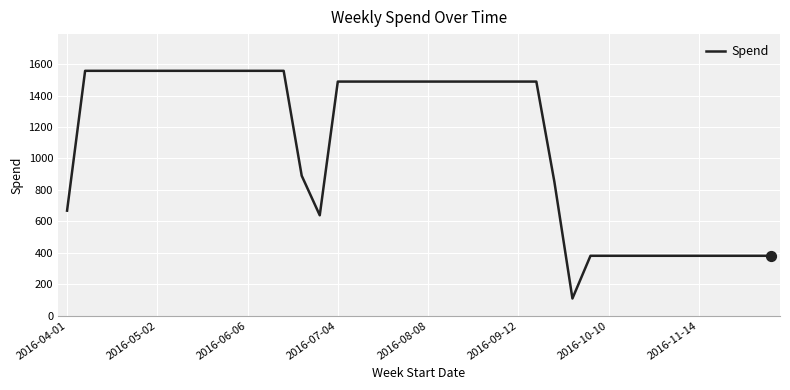

What is the difference between the maximum and minimum values?

1449.0